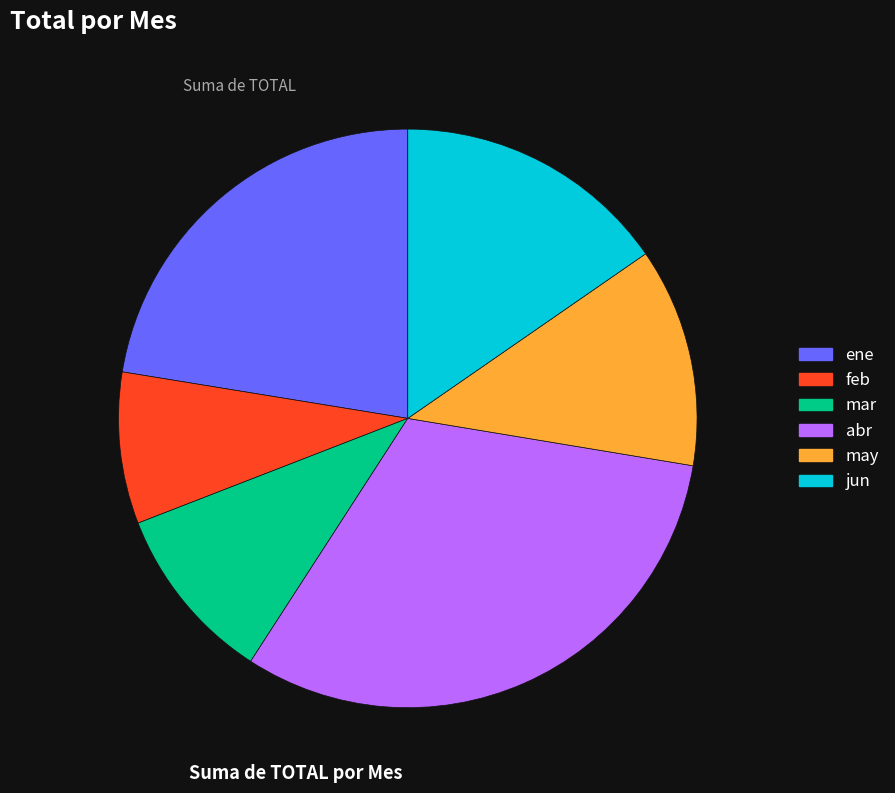

True or false: abr accounts for 20% of the total.

False